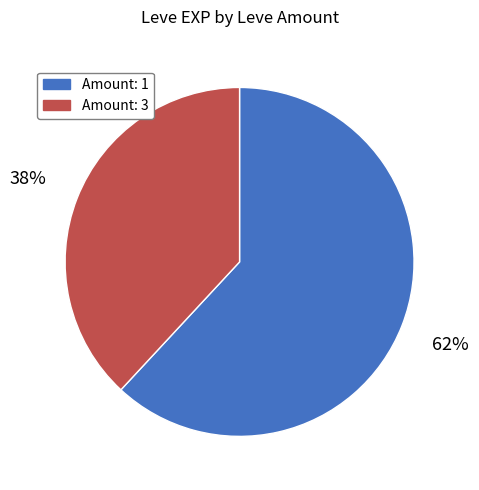

To the nearest percent, what percentage of the pie is Amount: 1?

62%